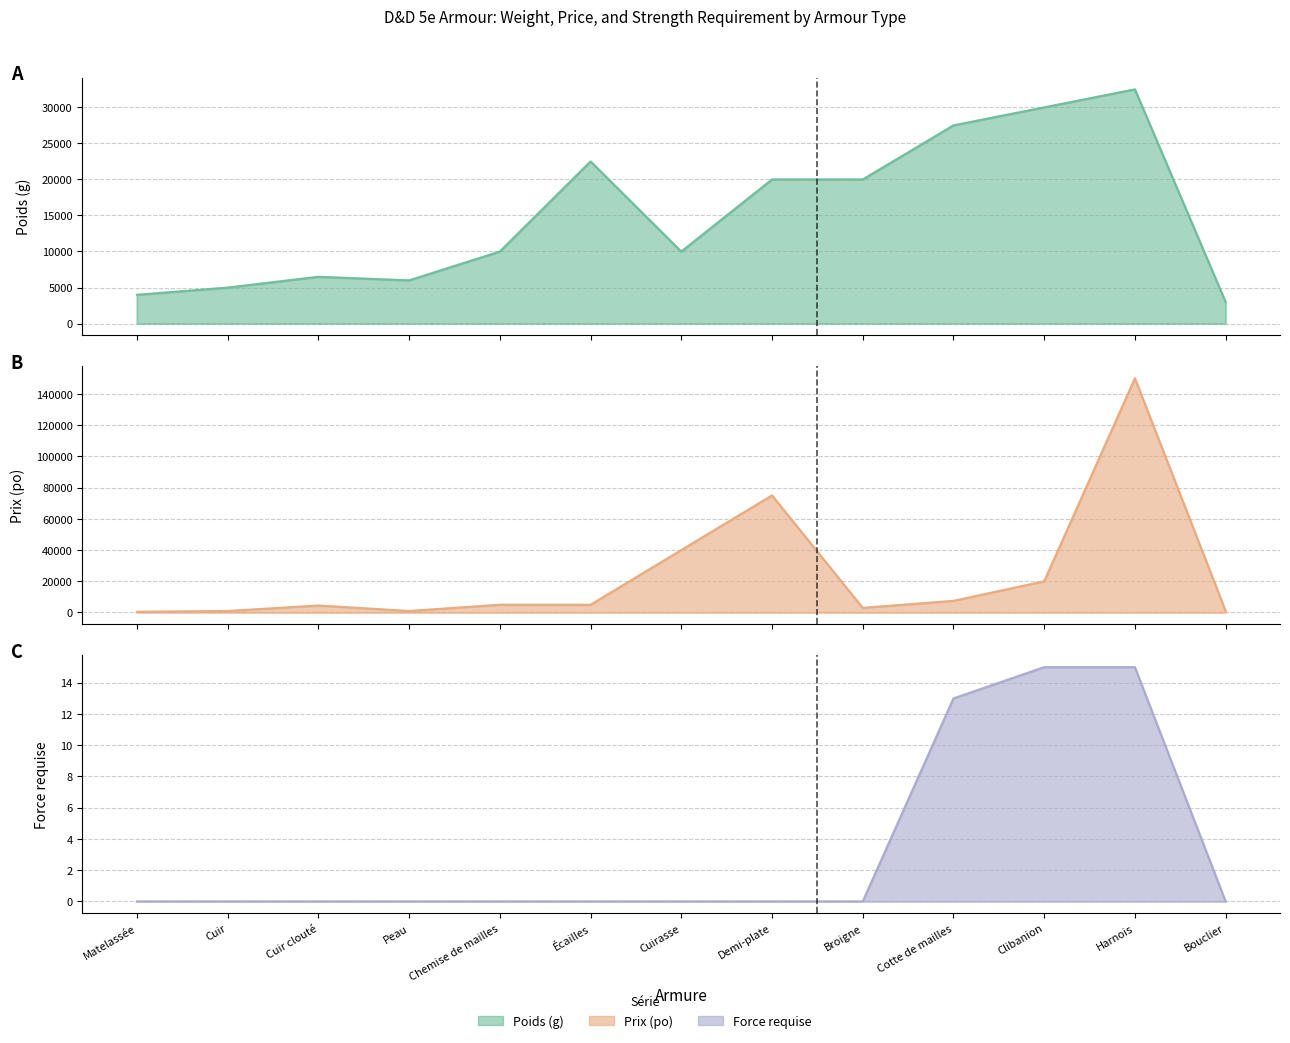

Is the value of Poids (g) at Chemise de mailles greater than the value of Prix (po) at Cuirasse?

No